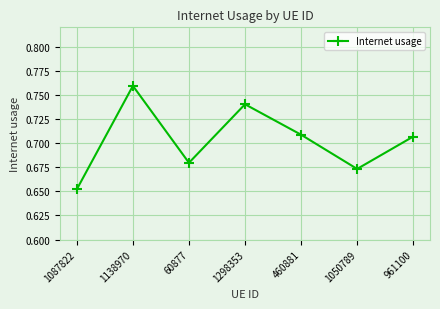

The value at 460881 is 1.0. True or false?

False